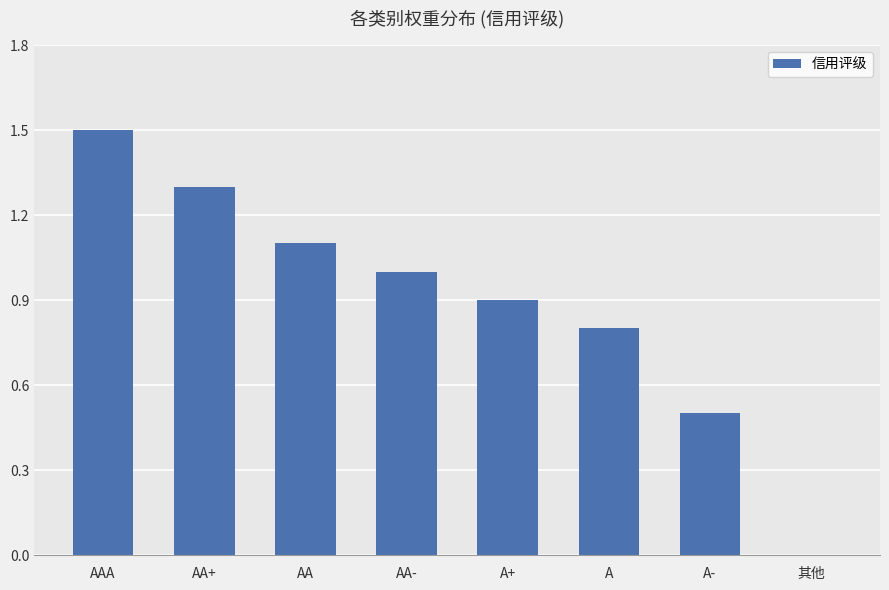

Between A- and AA+, which is larger?

AA+